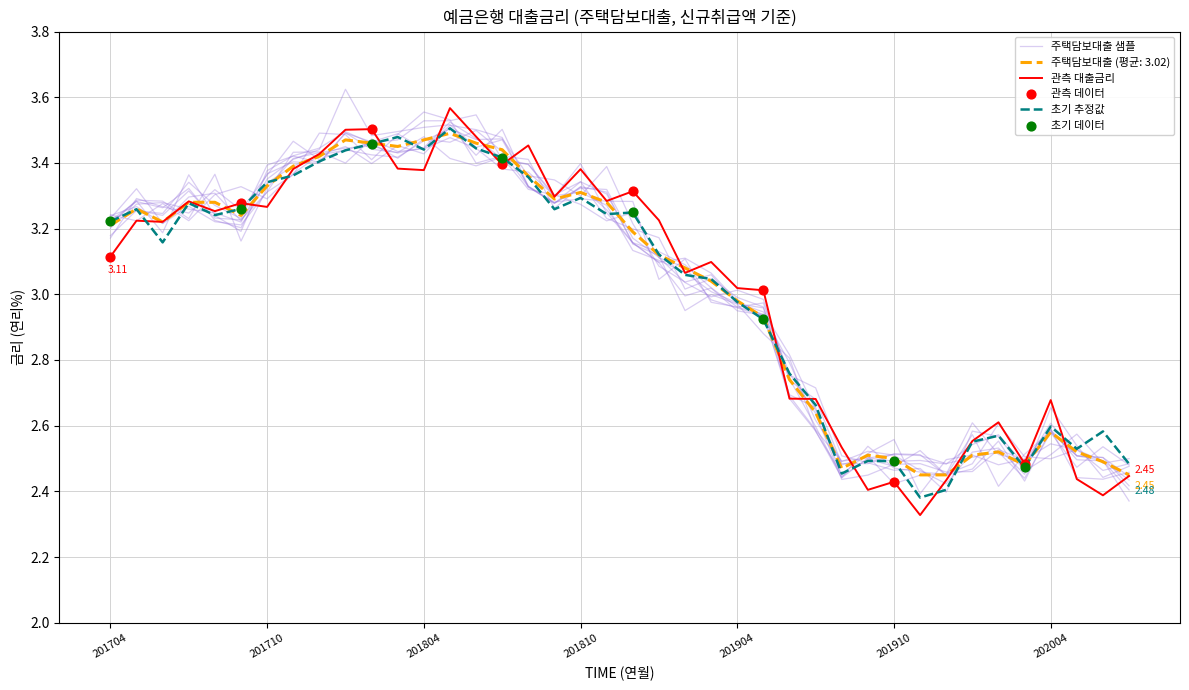

What is the change in value from 201903 to 202005?

-0.5